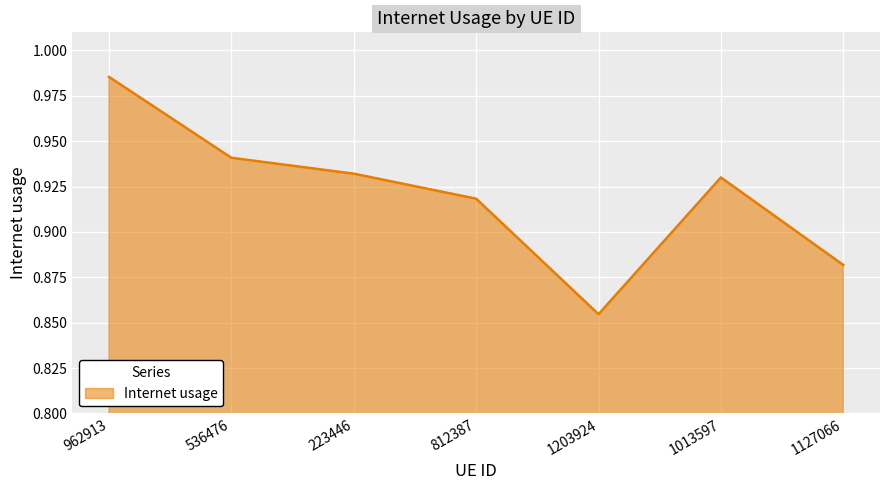

Where is the data nearest to the value 0?

1203924